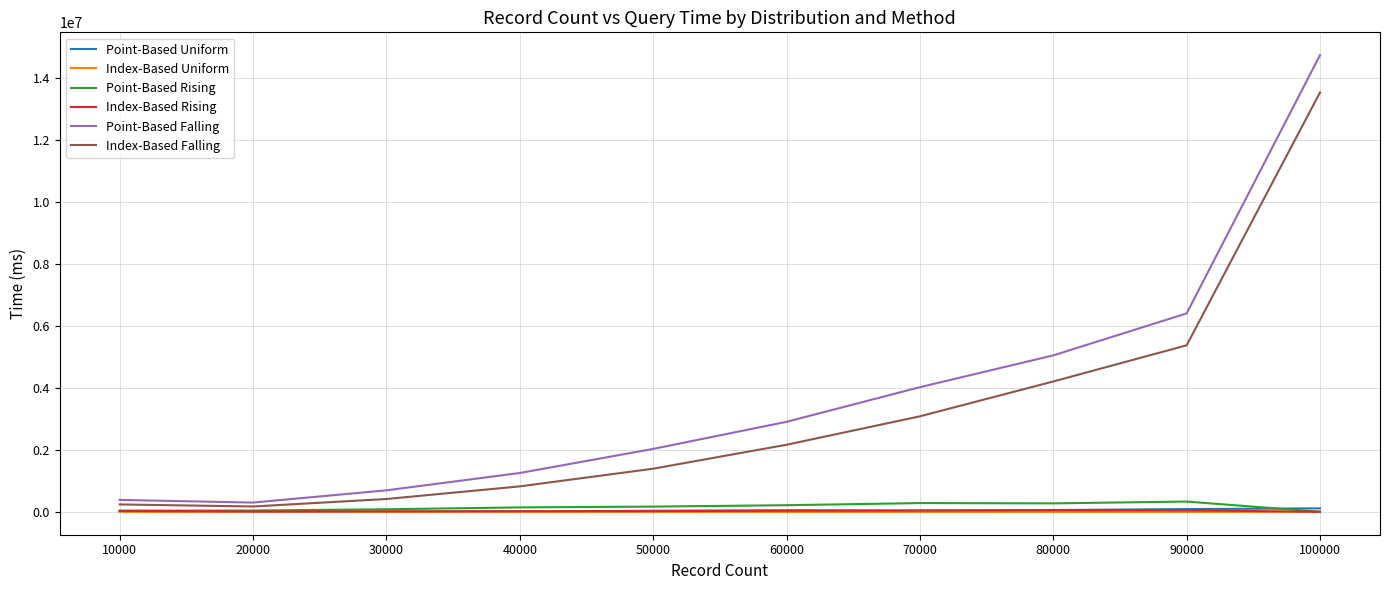

Is the value of Index-Based Falling at 10000 greater than the value of Index-Based Uniform at 50000?

Yes